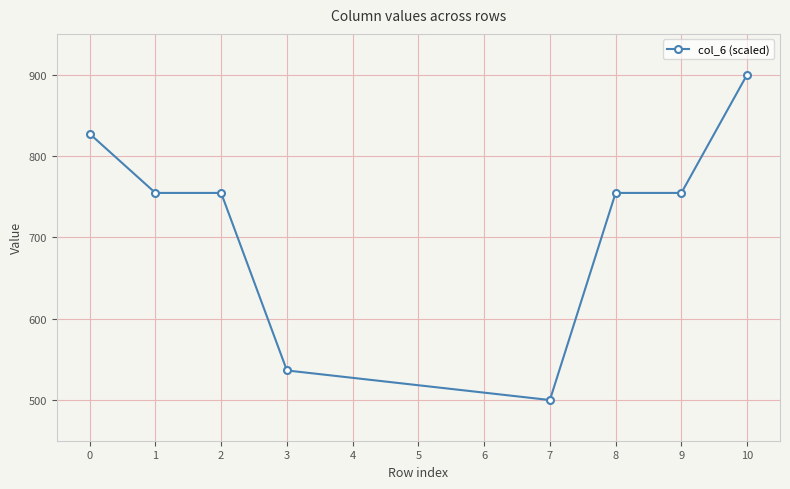

True or false: the data shows 282.8 at 1.

False